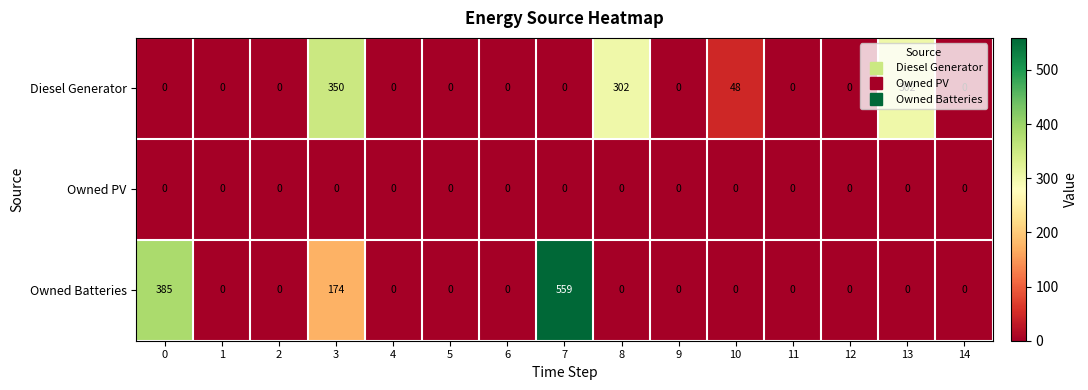

Which series has the largest range (max minus min)?

Owned Batteries